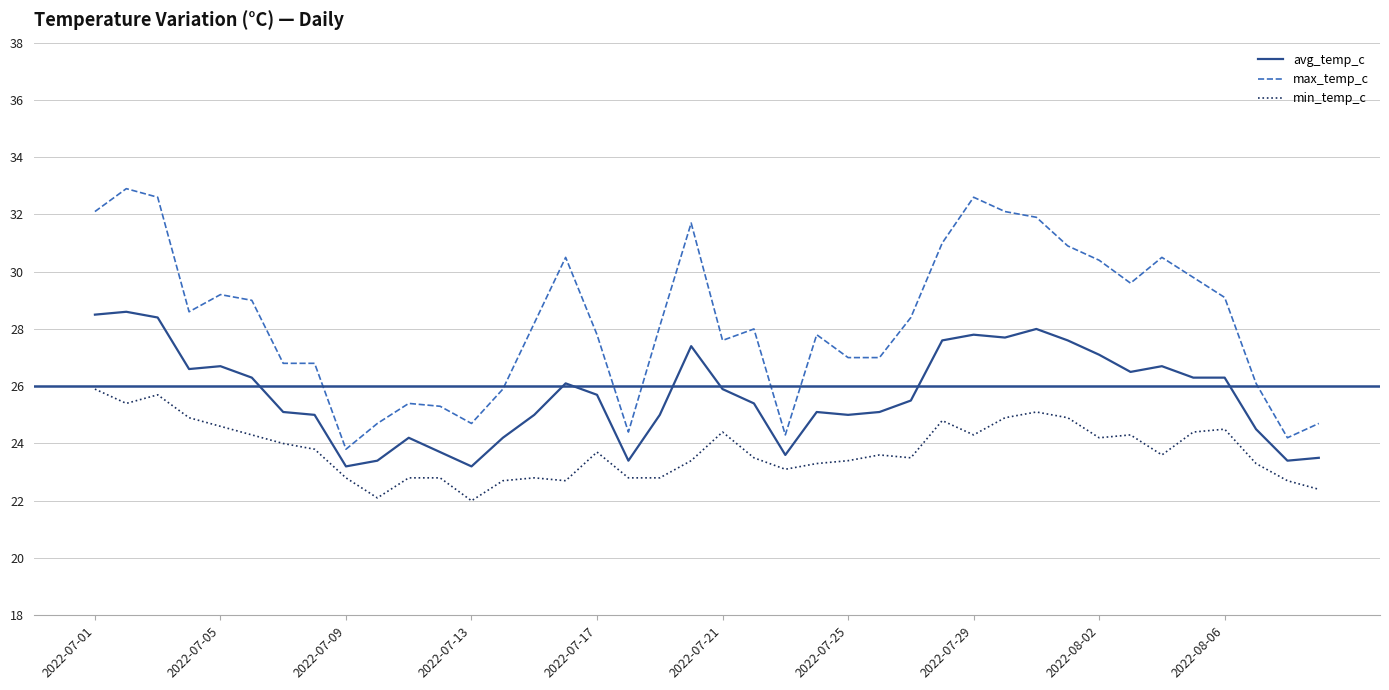

Count the number of data series in this chart.

3